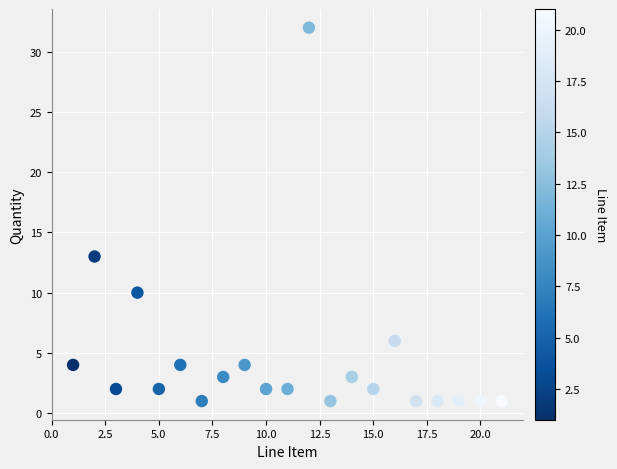

What Y value in the scatter plot is closest to 16?

13